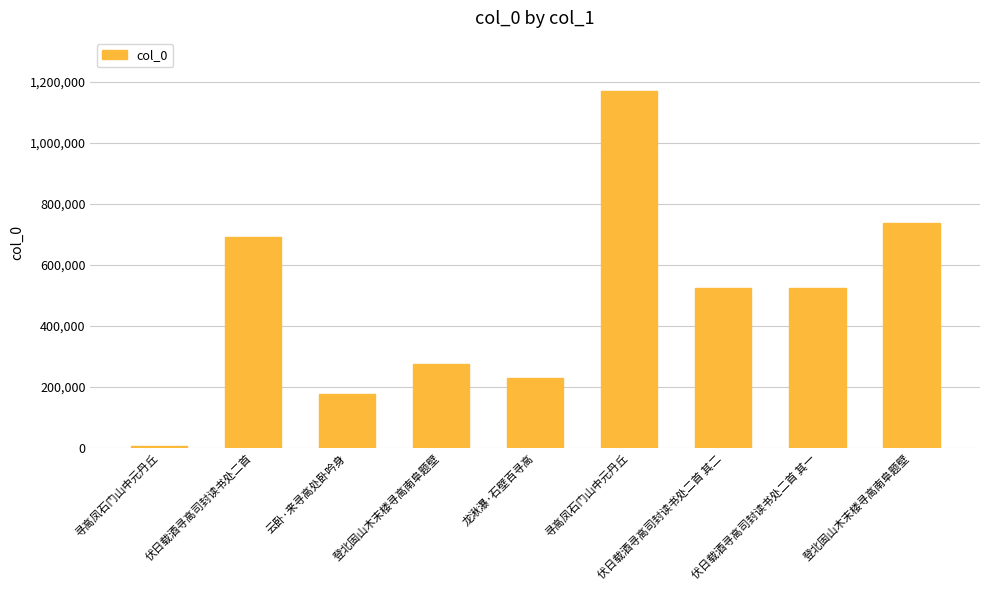

What is the label of the 3rd bar from the left?

云卧·来寻高处卧吟身